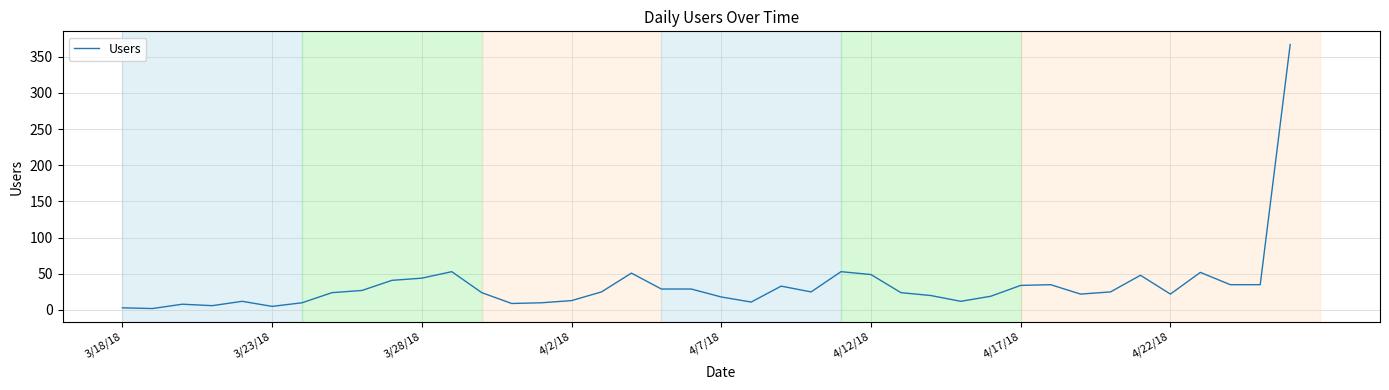

How many series are shown in this chart?

1